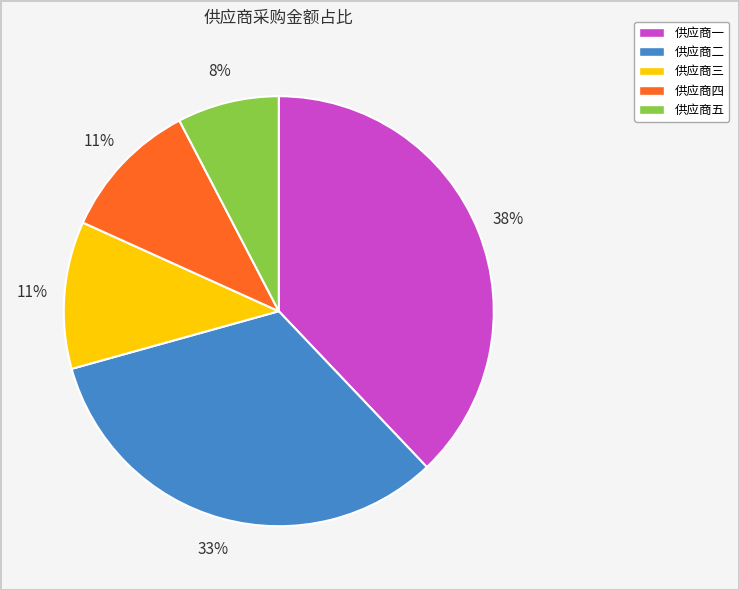

To the nearest percent, what is the difference between the largest and smallest slice percentages?

30%